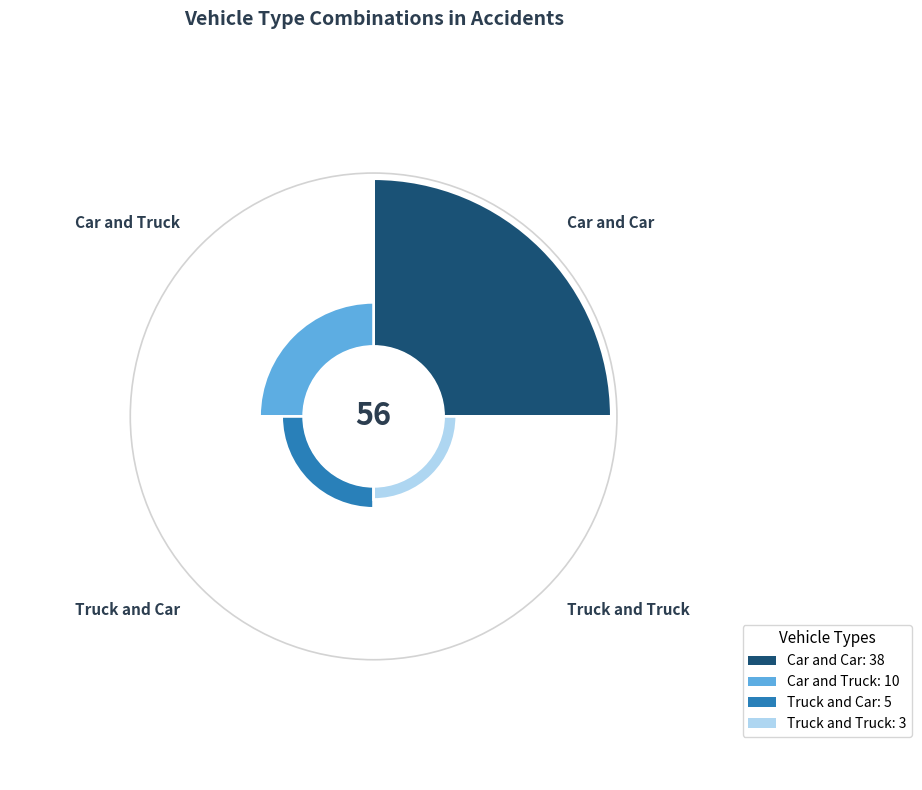

To the nearest percent, what portion does Truck and Car represent?

9%